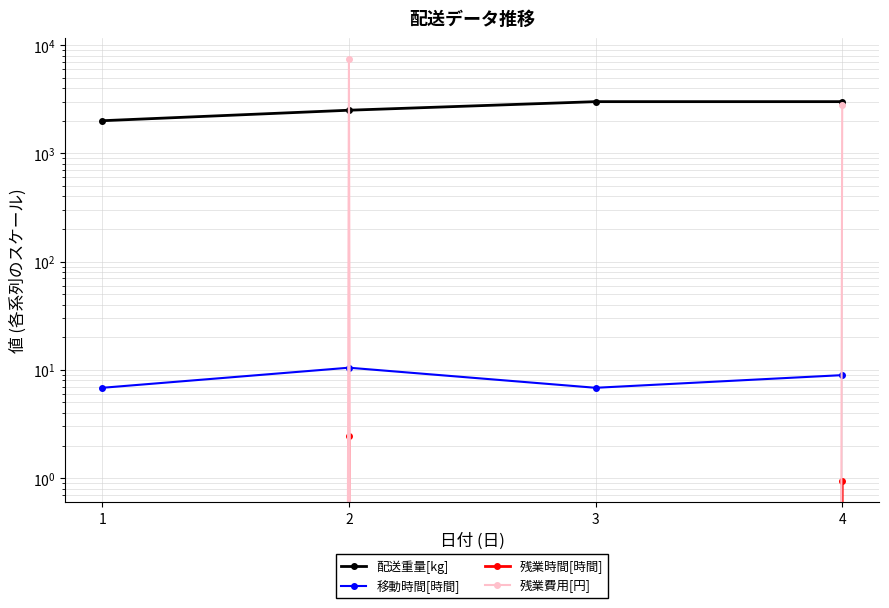

What is the total value across all series at 1?

2006.8